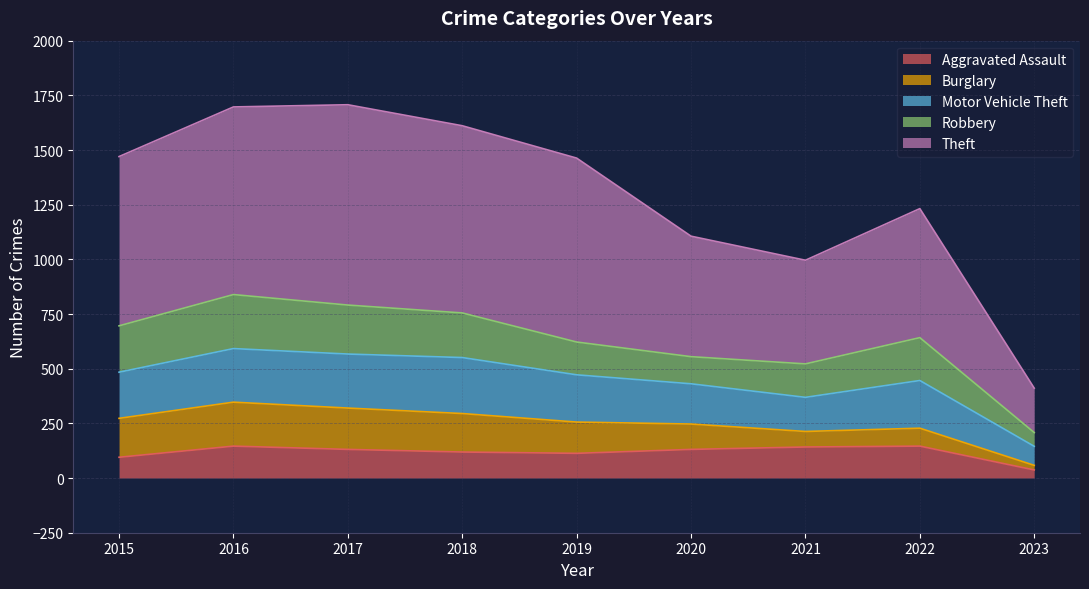

Which series has the widest spread of values?

Theft